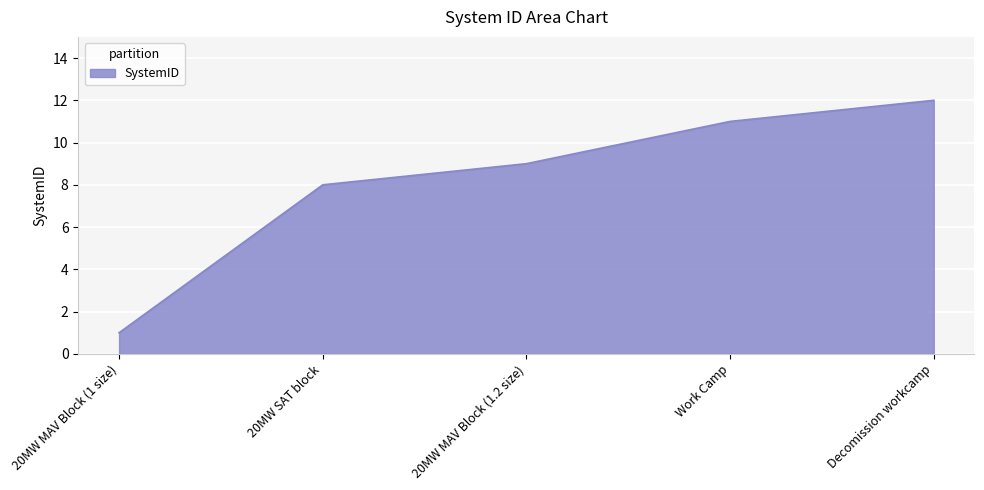

Which category has the lowest value across all series?

20MW MAV Block (1 size)